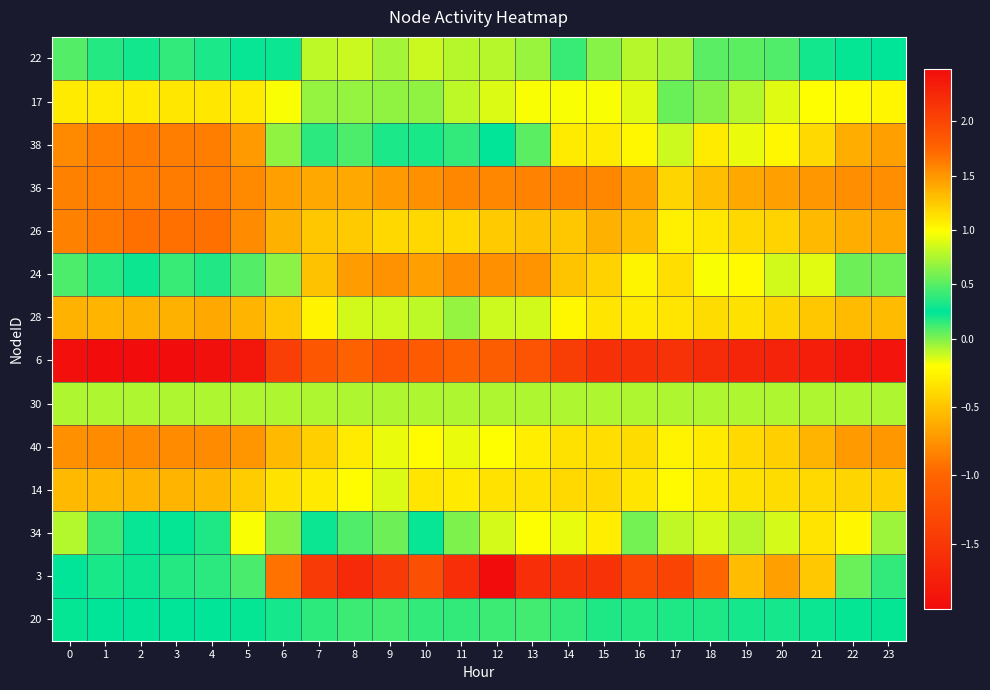

Reading left to right, extract all data points from this chart.

22: 0=0.5	1=0.4	2=0.3	3=0.4	4=0.3	5=0.3	6=0.2	7=0.8	8=0.8	9=0.7	10=0.8	11=0.8	12=0.8	13=0.7	14=0.4	15=0.6	16=0.8	17=0.7	18=0.5	19=0.5	20=0.5	21=0.3	22=0.2	23=0.2
17: 0=-0.3	1=-0.3	2=-0.3	3=-0.3	4=-0.3	5=-0.3	6=-0.2	7=-0.0	8=-0.0	9=-0.0	10=-0.0	11=-0.1	12=-0.1	13=-0.2	14=-0.2	15=-0.2	16=-0.2	17=0.0	18=-0.0	19=-0.1	20=-0.2	21=-0.2	22=-0.2	23=-0.2
38: 0=-0.8	1=-0.9	2=-0.9	3=-0.9	4=-0.9	5=-0.7	6=-0.0	7=0.4	8=0.5	9=0.3	10=0.2	11=0.4	12=0.2	13=0.1	14=-0.3	15=-0.3	16=-0.2	17=-0.1	18=-0.3	19=-0.2	20=-0.2	21=-0.4	22=-0.6	23=-0.7
36: 0=-0.8	1=-0.9	2=-0.9	3=-0.9	4=-0.9	5=-0.8	6=-0.7	7=-0.6	8=-0.6	9=-0.7	10=-0.8	11=-0.8	12=-0.8	13=-0.8	14=-0.8	15=-0.8	16=-0.7	17=-0.4	18=-0.5	19=-0.6	20=-0.7	21=-0.7	22=-0.8	23=-0.8
26: 0=-0.8	1=-0.9	2=-0.9	3=-0.9	4=-0.9	5=-0.8	6=-0.6	7=-0.5	8=-0.5	9=-0.4	10=-0.4	11=-0.4	12=-0.5	13=-0.5	14=-0.5	15=-0.6	16=-0.5	17=-0.3	18=-0.3	19=-0.4	20=-0.4	21=-0.6	22=-0.6	23=-0.6
24: 0=0.5	1=0.4	2=0.3	3=0.4	4=0.3	5=0.5	6=0.7	7=1.3	8=1.5	9=1.5	10=1.4	11=1.5	12=1.5	13=1.5	14=1.3	15=1.2	16=1.0	17=1.2	18=1.0	19=1.0	20=0.9	21=0.9	22=0.6	23=0.6
28: 0=-0.6	1=-0.6	2=-0.6	3=-0.6	4=-0.6	5=-0.6	6=-0.5	7=-0.3	8=-0.1	9=-0.1	10=-0.1	11=-0.0	12=-0.1	13=-0.1	14=-0.2	15=-0.3	16=-0.3	17=-0.3	18=-0.4	19=-0.4	20=-0.4	21=-0.5	22=-0.5	23=-0.5
6: 0=-1.9	1=-2.0	2=-2.0	3=-2.0	4=-1.9	5=-1.8	6=-1.4	7=-1.1	8=-1.0	9=-1.2	10=-1.1	11=-1.0	12=-1.1	13=-1.2	14=-1.4	15=-1.6	16=-1.6	17=-1.6	18=-1.6	19=-1.7	20=-1.7	21=-1.8	22=-1.8	23=-1.9
30: 0=-0.1	1=-0.1	2=-0.1	3=-0.1	4=-0.1	5=-0.1	6=-0.1	7=-0.1	8=-0.1	9=-0.1	10=-0.1	11=-0.1	12=-0.1	13=-0.1	14=-0.1	15=-0.1	16=-0.1	17=-0.1	18=-0.1	19=-0.1	20=-0.1	21=-0.1	22=-0.1	23=-0.1
40: 0=-0.8	1=-0.8	2=-0.8	3=-0.8	4=-0.8	5=-0.7	6=-0.6	7=-0.4	8=-0.3	9=-0.2	10=-0.2	11=-0.2	12=-0.2	13=-0.3	14=-0.4	15=-0.4	16=-0.4	17=-0.3	18=-0.3	19=-0.4	20=-0.4	21=-0.6	22=-0.7	23=-0.7
14: 0=-0.6	1=-0.6	2=-0.6	3=-0.6	4=-0.6	5=-0.5	6=-0.3	7=-0.3	8=-0.2	9=-0.1	10=-0.3	11=-0.3	12=-0.3	13=-0.3	14=-0.4	15=-0.4	16=-0.3	17=-0.2	18=-0.3	19=-0.4	20=-0.4	21=-0.4	22=-0.4	23=-0.4
34: 0=-0.1	1=0.1	2=0.3	3=0.2	4=0.2	5=-0.2	6=-0.0	7=0.2	8=0.5	9=0.6	10=0.3	11=0.0	12=0.9	13=1.0	14=0.9	15=1.1	16=0.6	17=0.8	18=0.9	19=0.8	20=0.9	21=1.1	22=1.0	23=0.7
3: 0=0.2	1=0.2	2=0.3	3=0.4	4=0.4	5=0.5	6=1.7	7=2.1	8=2.2	9=2.1	10=1.9	11=2.2	12=2.5	13=2.2	14=2.2	15=2.2	16=2.0	17=2.0	18=1.7	19=1.3	20=1.4	21=1.3	22=0.6	23=0.4
20: 0=0.2	1=0.2	2=0.2	3=0.2	4=0.2	5=0.2	6=0.2	7=0.2	8=0.1	9=0.1	10=0.2	11=0.2	12=0.1	13=0.1	14=0.2	15=0.2	16=0.2	17=0.2	18=0.2	19=0.2	20=0.2	21=0.2	22=0.2	23=0.2